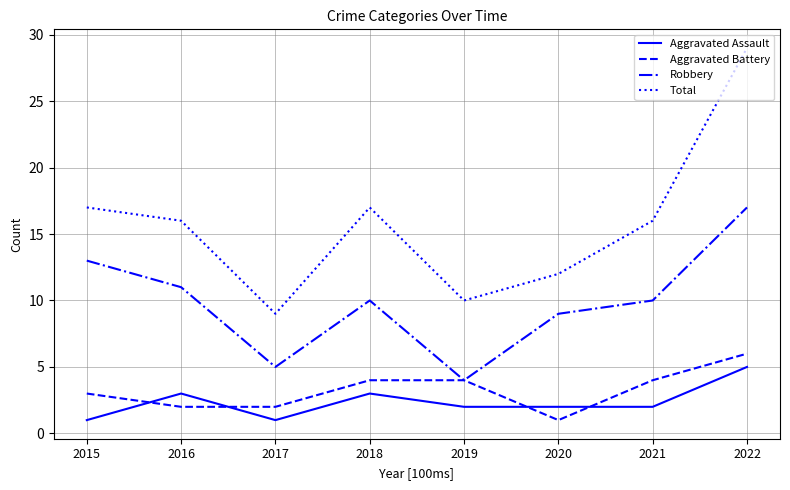

Where does the Aggravated Assault series first go above 2?

2016